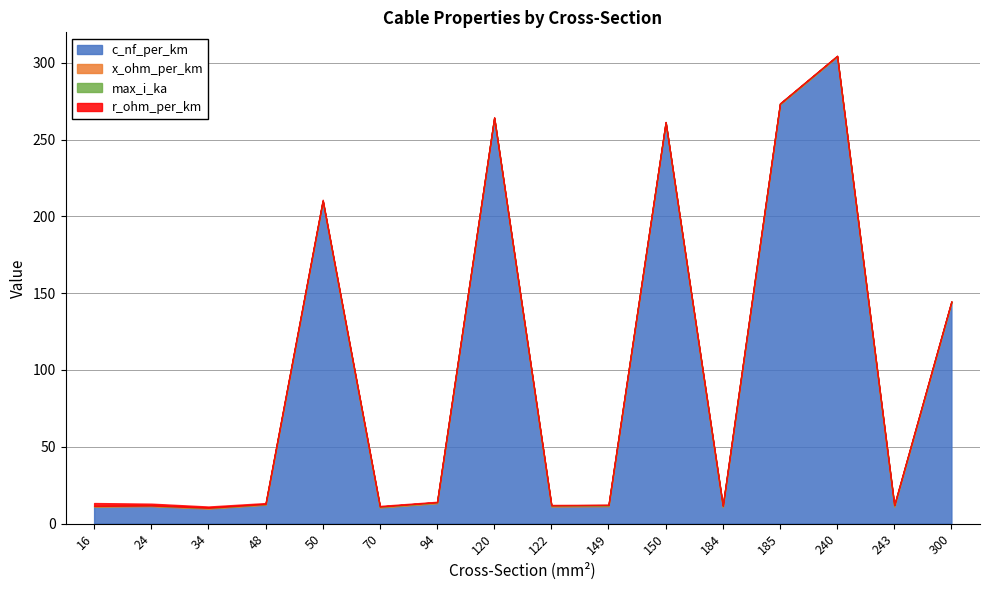

True or false: r_ohm_per_km has more than 0 points higher than both neighbors.

True